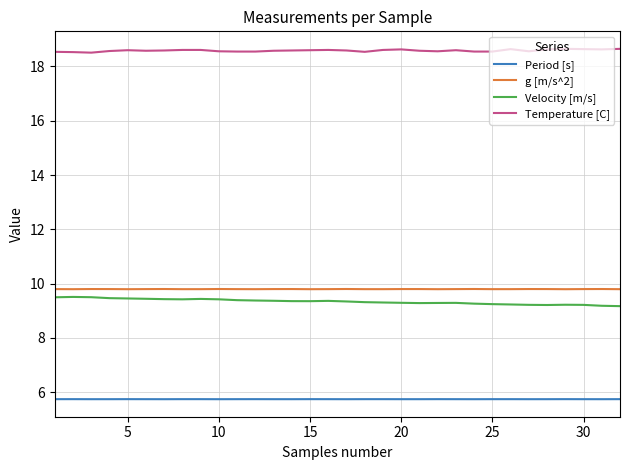

Rank the series by their maximum value, from lowest to highest.

Period [s], Velocity [m/s], g [m/s^2], Temperature [C]